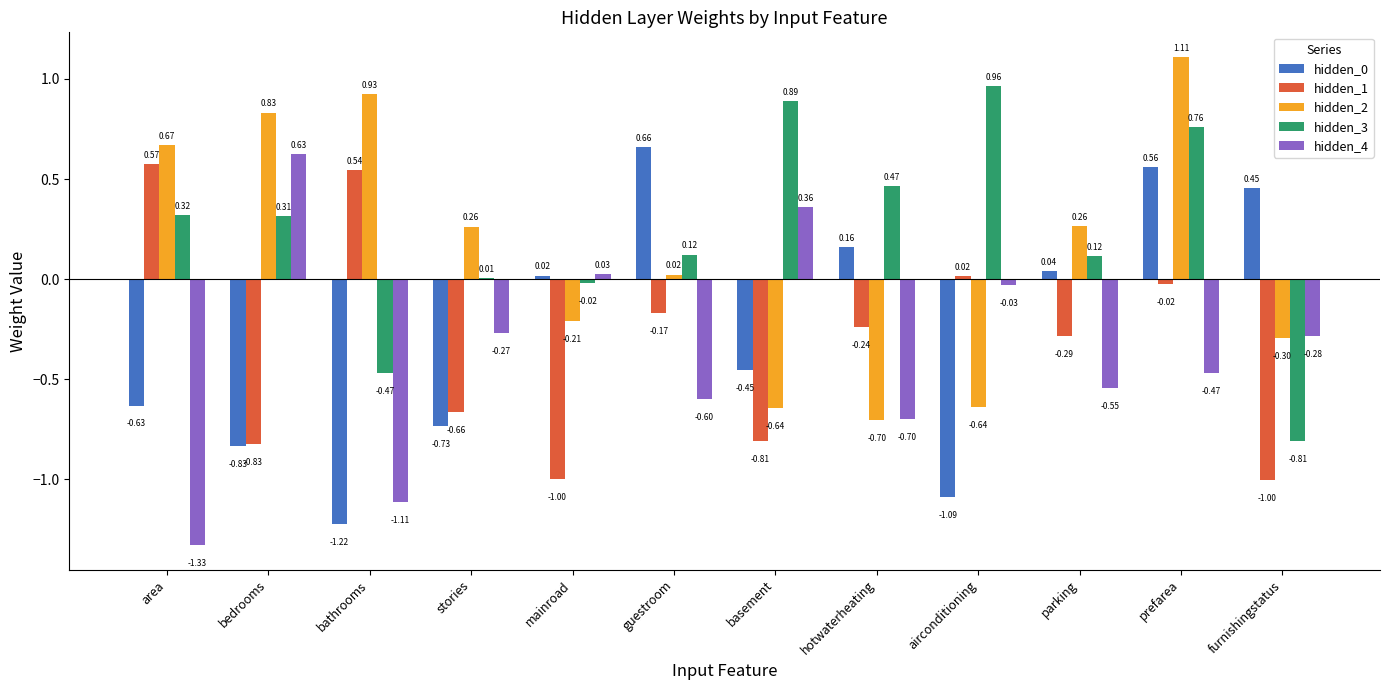

Which series changed the most between mainroad and basement?

hidden_3